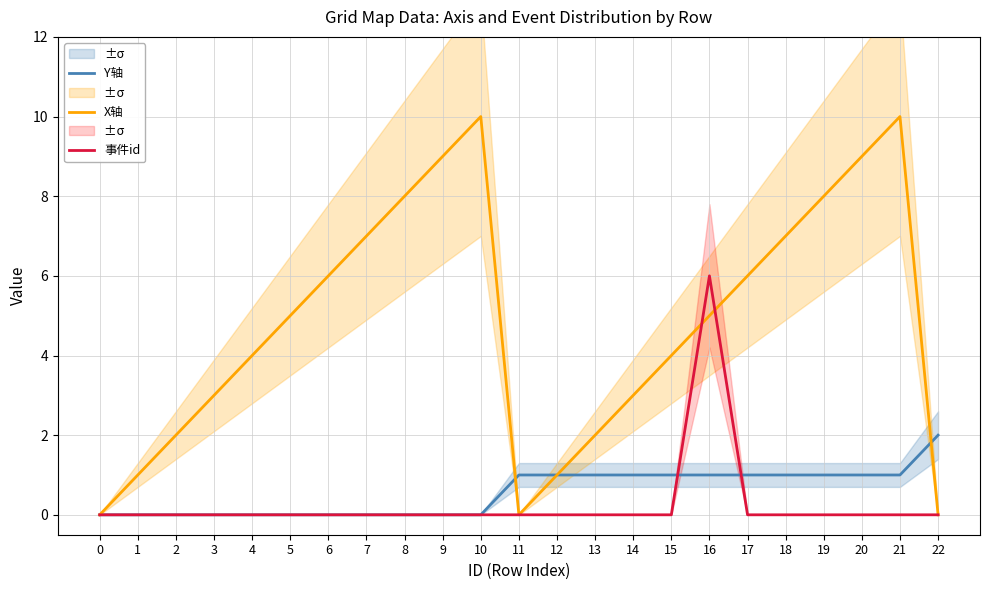

True or false: X轴 has a value of 9 at 20.

True